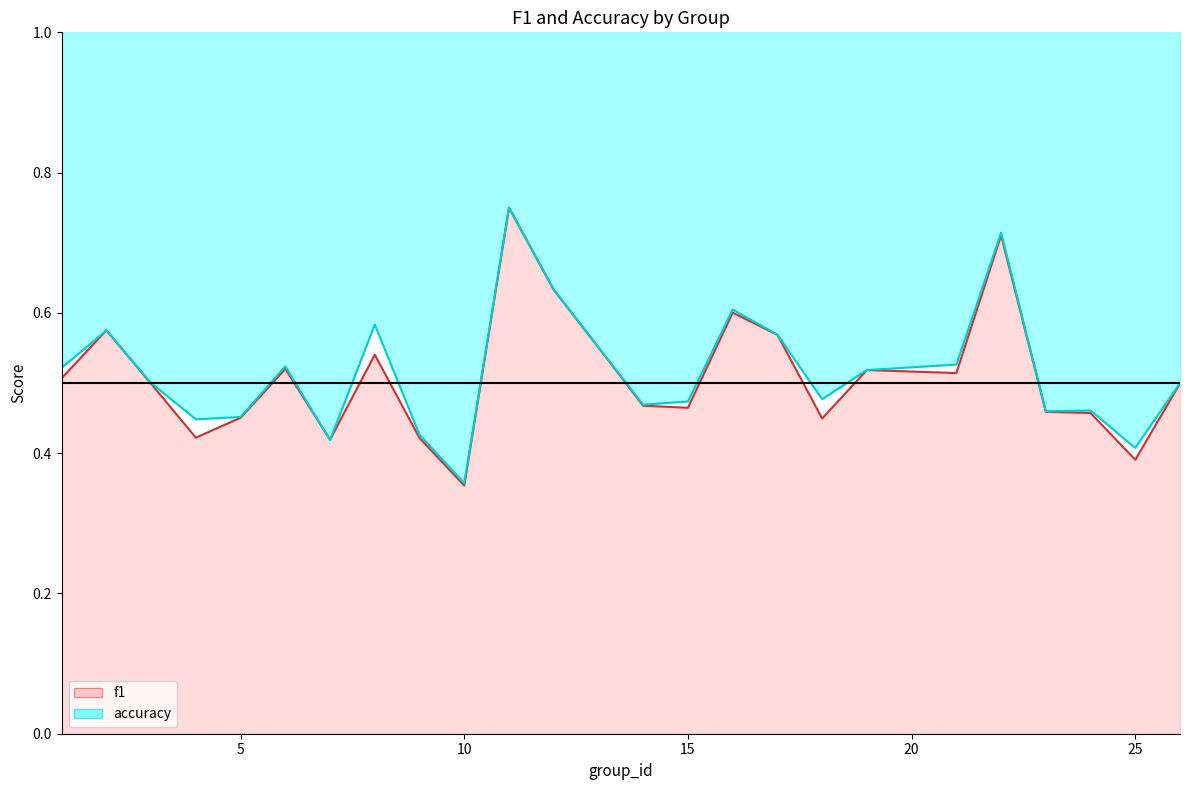

Which series has the widest spread of values?

f1